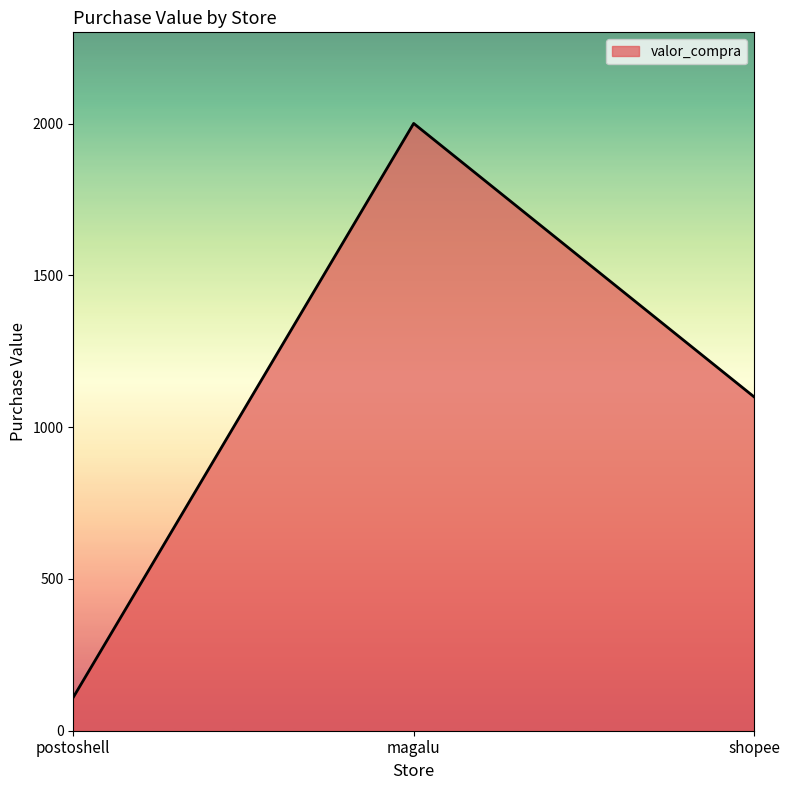

What is the difference between the second highest and minimum values?

990.0